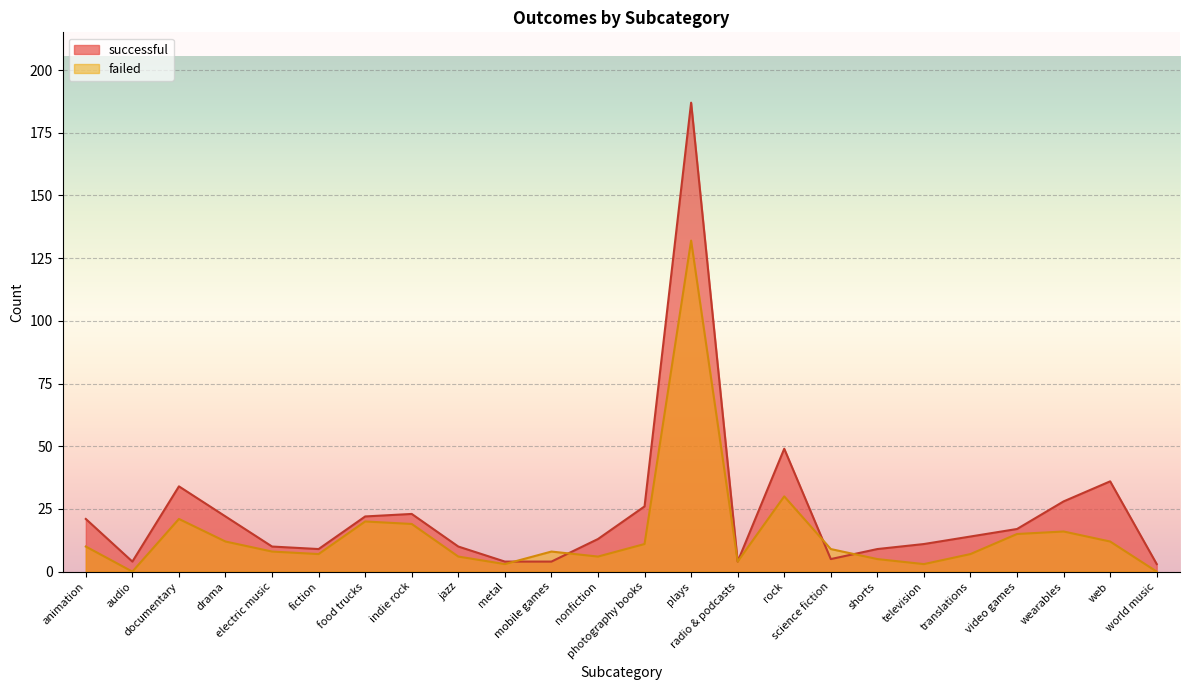

What is the label of the 9th point from the left?

jazz